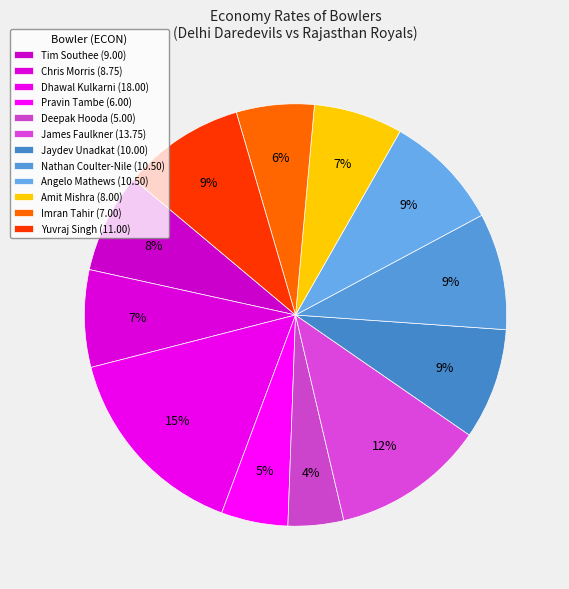

Which category has the smallest portion of the pie?

Deepak Hooda